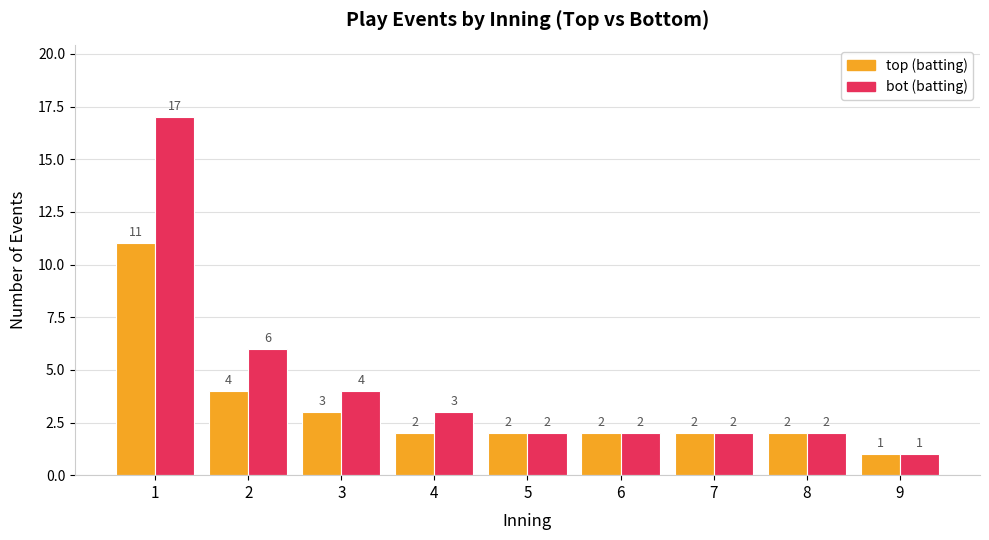

What is the total value across all series at 1?

28